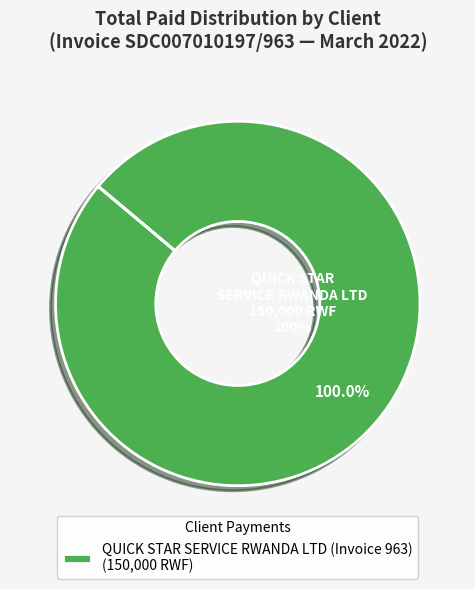

Does any single category account for the majority?

Yes